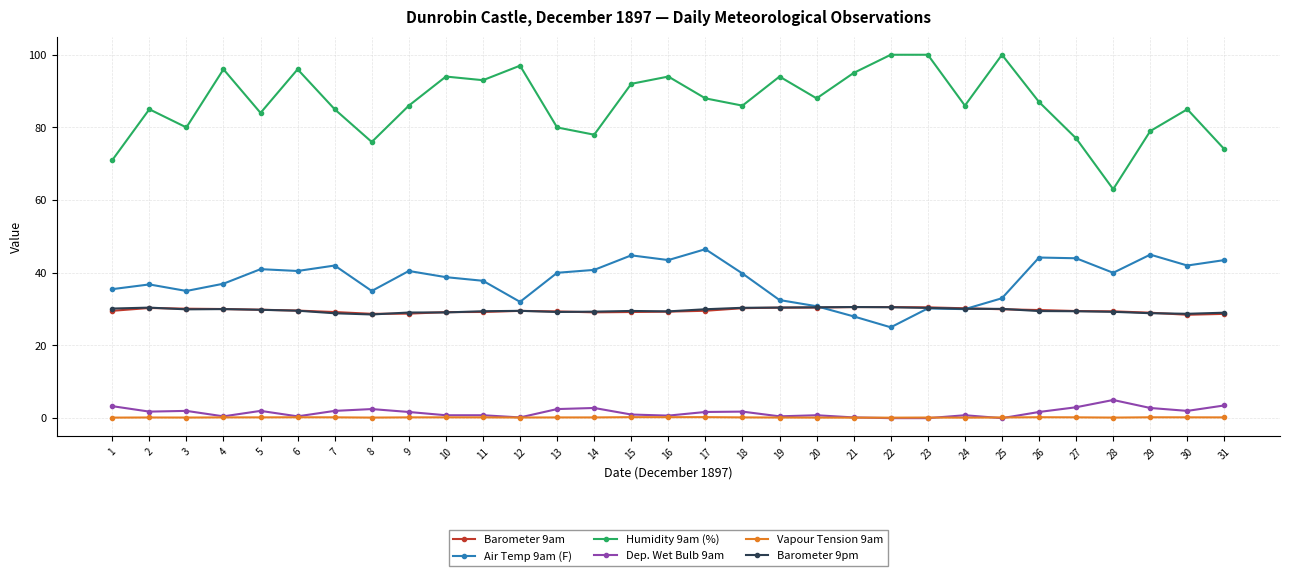

True or false: Air Temp 9am (F) has more than 2 interior local peaks.

True